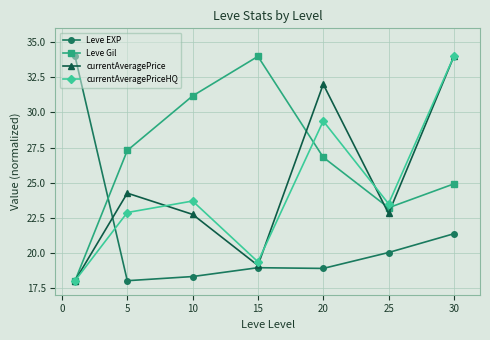

Which series ends up on top after the final intersection of currentAveragePriceHQ and Leve Gil?

currentAveragePriceHQ